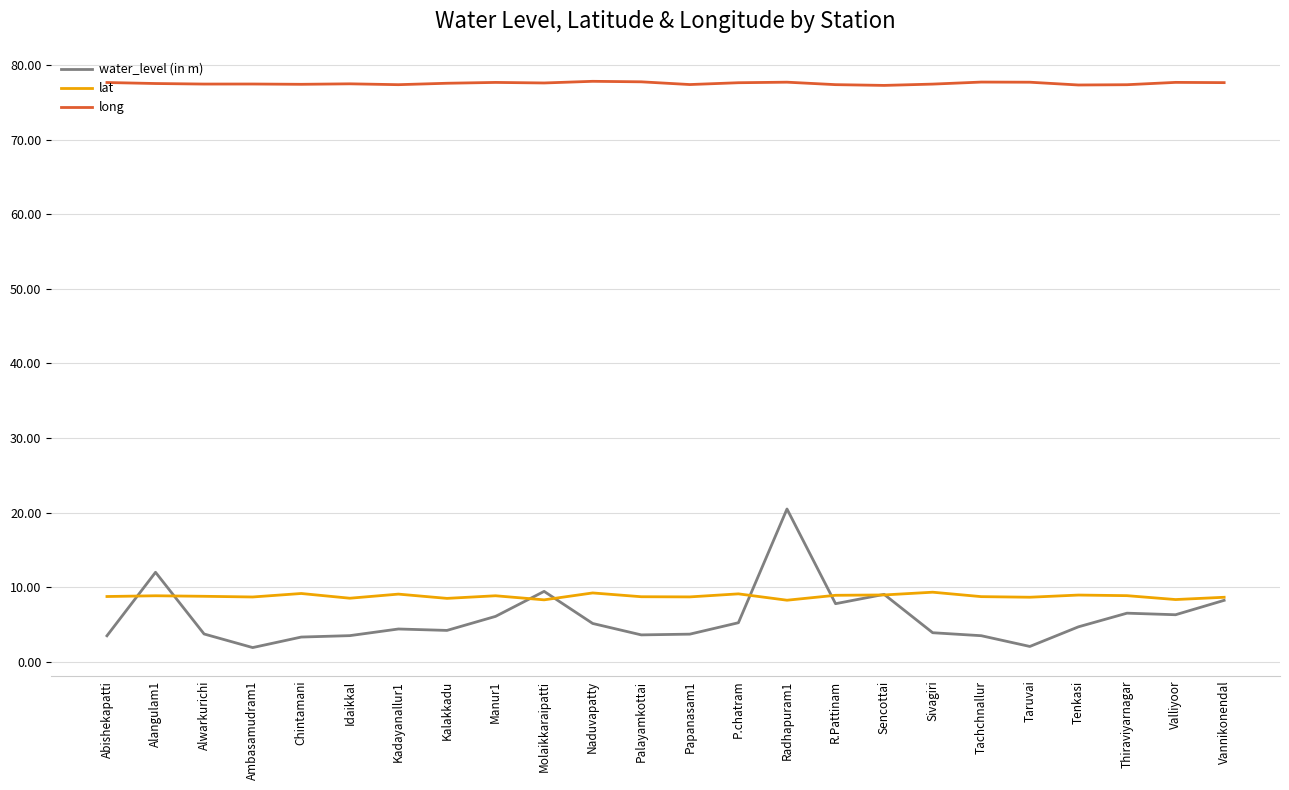

What is the sum of all long values?

1860.6